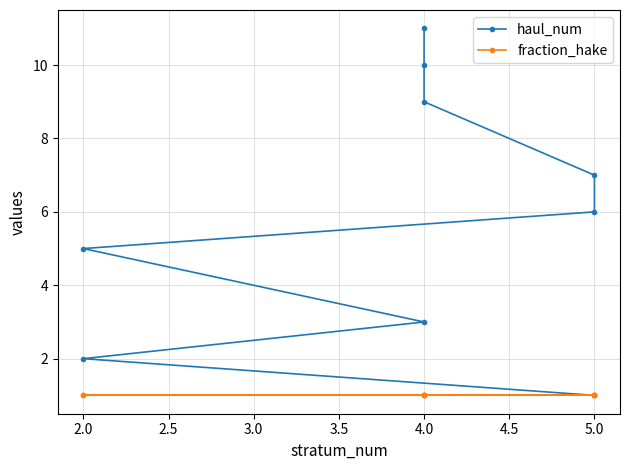

True or false: fraction_hake has more than 1 interior local peaks.

False